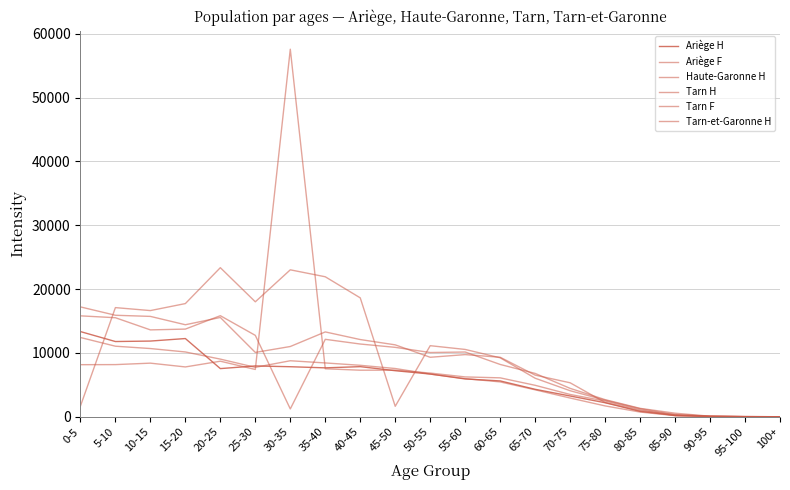

Where does the Ariège H series first go above 6696?

0-5